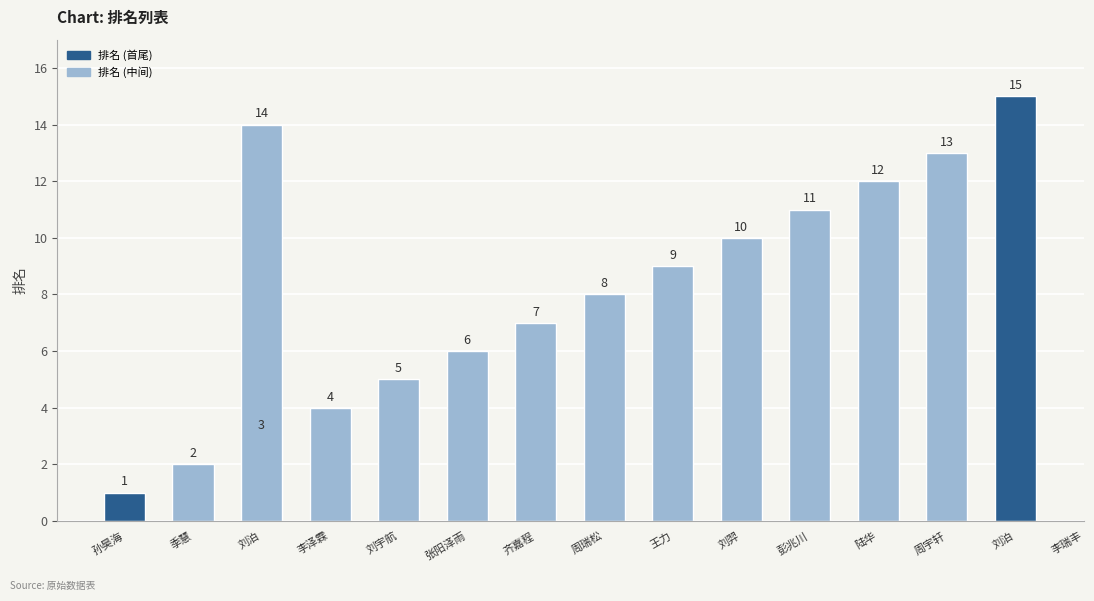

Reading left to right, what are all the values shown in this chart?

1	2	3	4	5	6	7	8	9	10	11	12	13	14	15